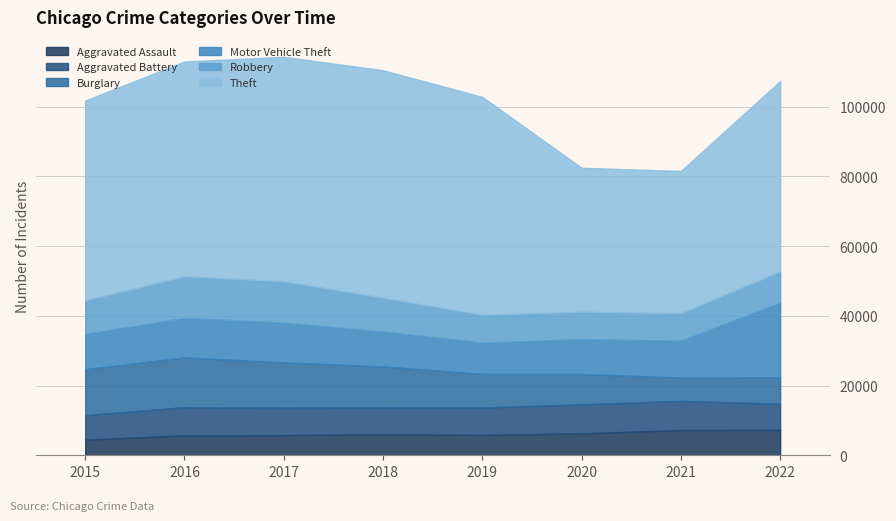

Which category has the highest value in the Robbery series?

2016